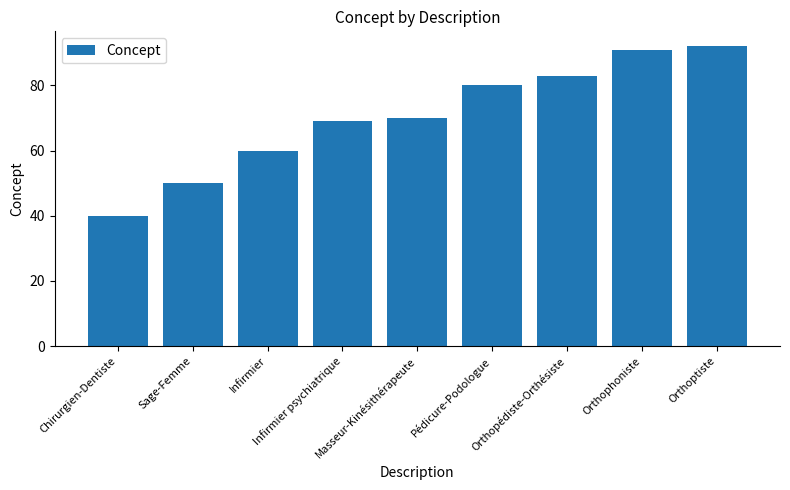

What is the label of the 4th bar from the right?

Pédicure-Podologue